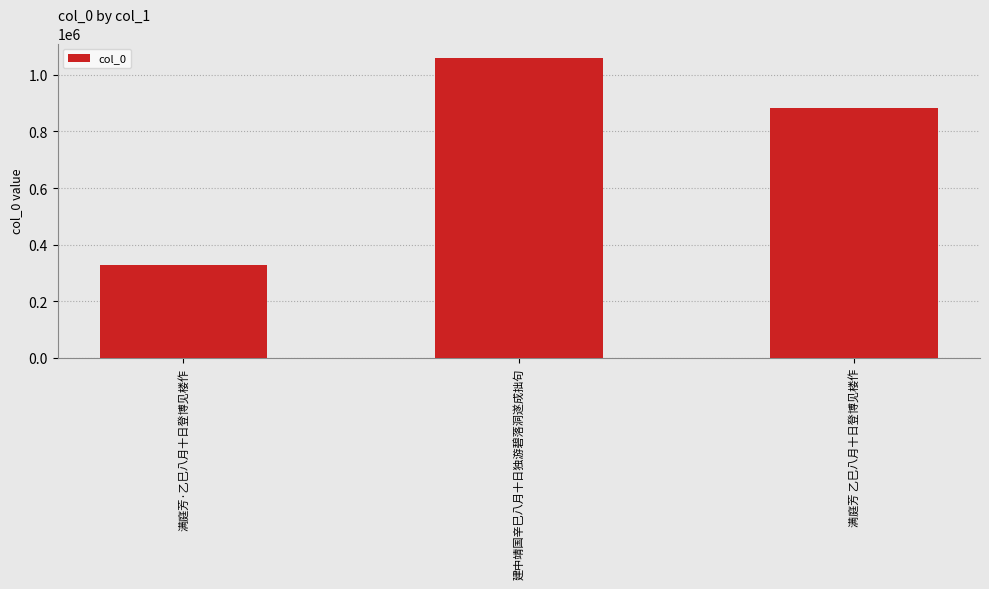

Reading right to left, extract all data points from this chart.

882220	1057785	329541